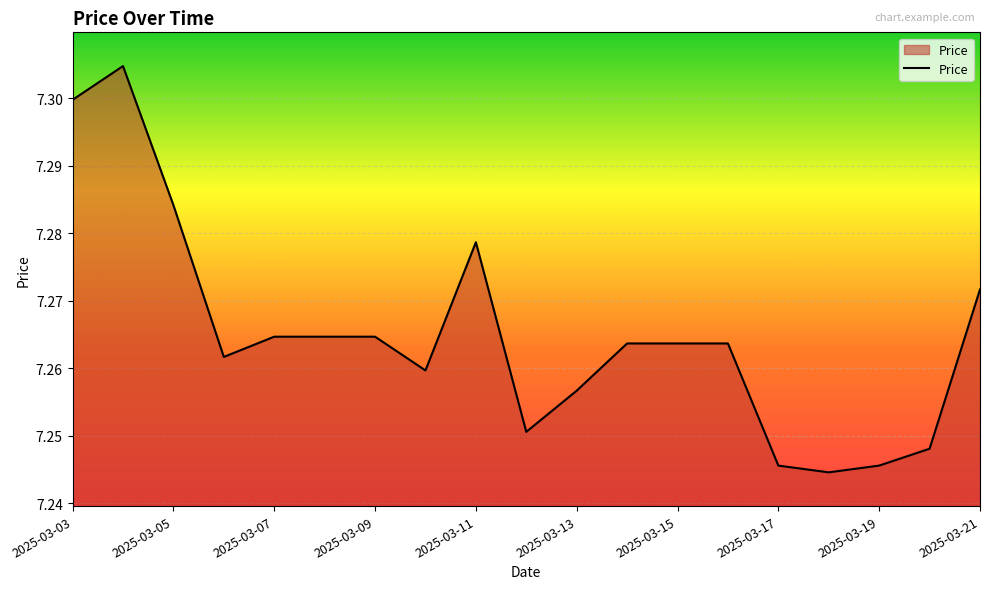

How many lines are shown in the chart?

1